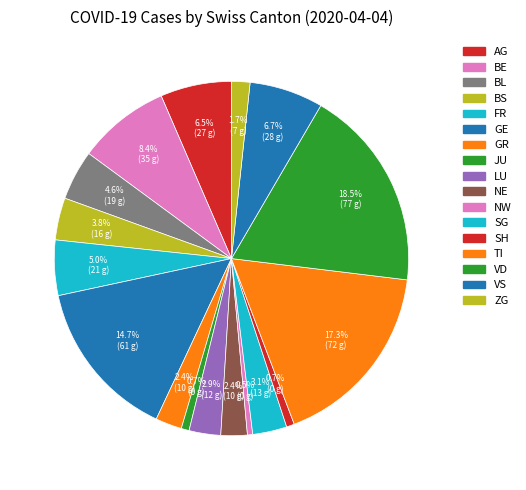

To the nearest percent, what is the combined percentage of AG and LU?

9%